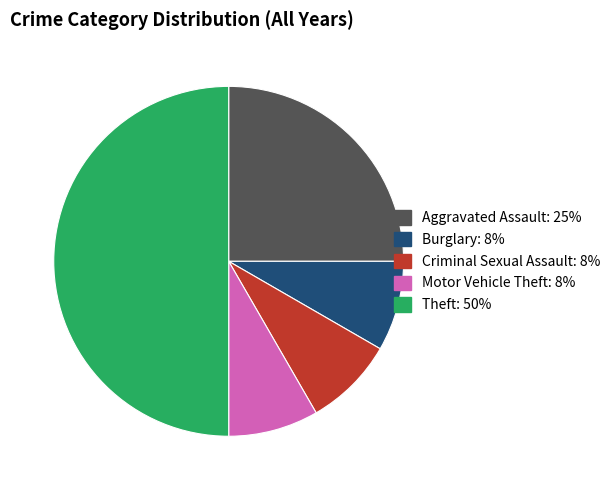

True or false: Aggravated Assault accounts for 10% of the total.

False